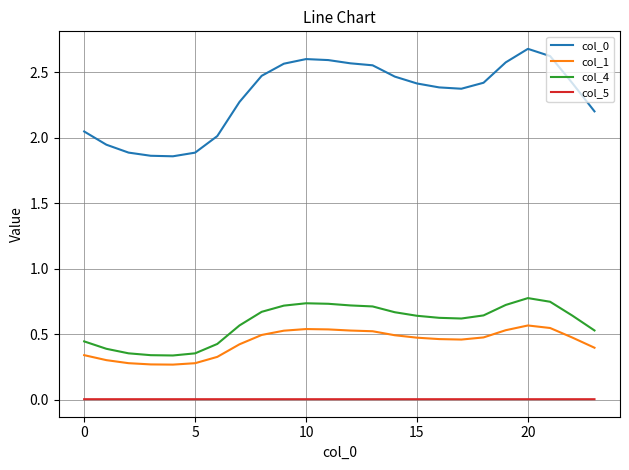

What is the difference between the maximum and minimum values in the col_0 series?

0.8